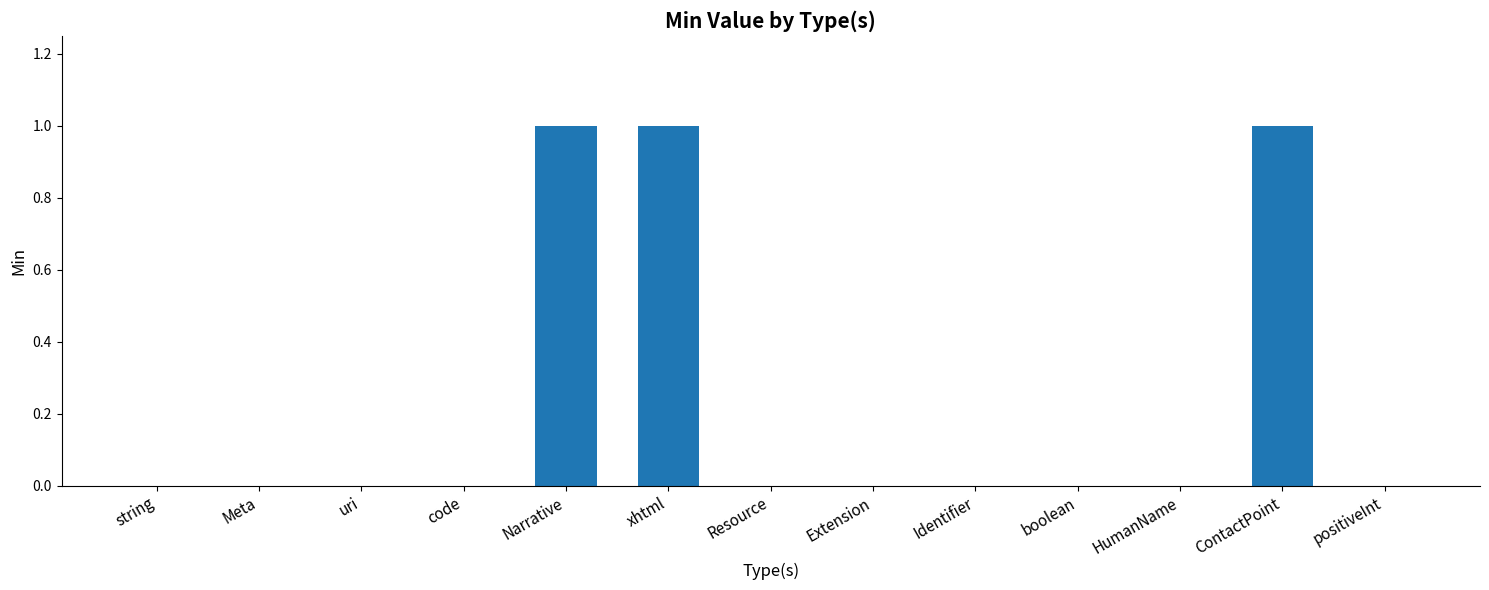

What is the change in value from Meta to xhtml?

+1